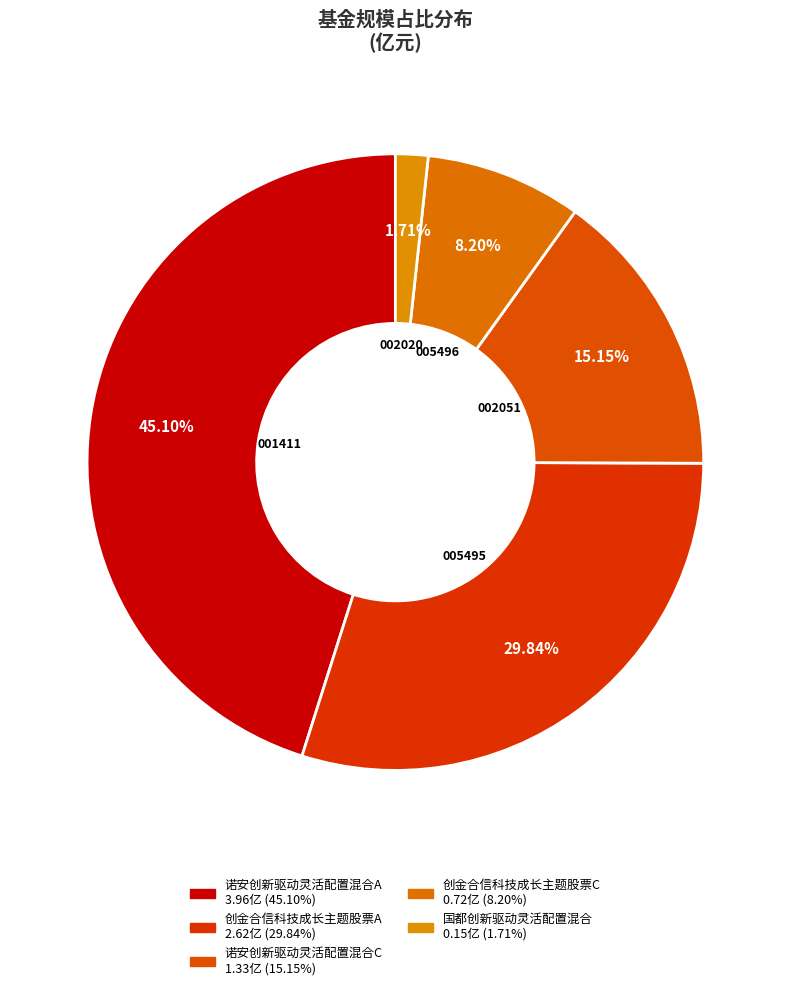

Which slice is the largest?

诺安创新驱动灵活配置混合A